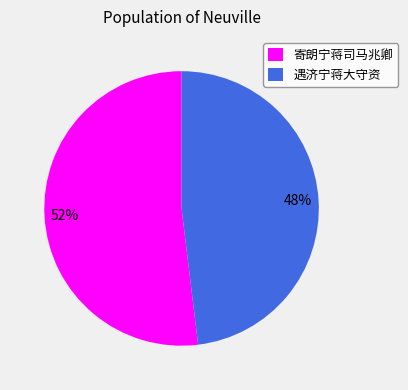

Between 寄朗宁蒋司马兆卿 and 遇济宁蒋大守资, which is larger?

寄朗宁蒋司马兆卿